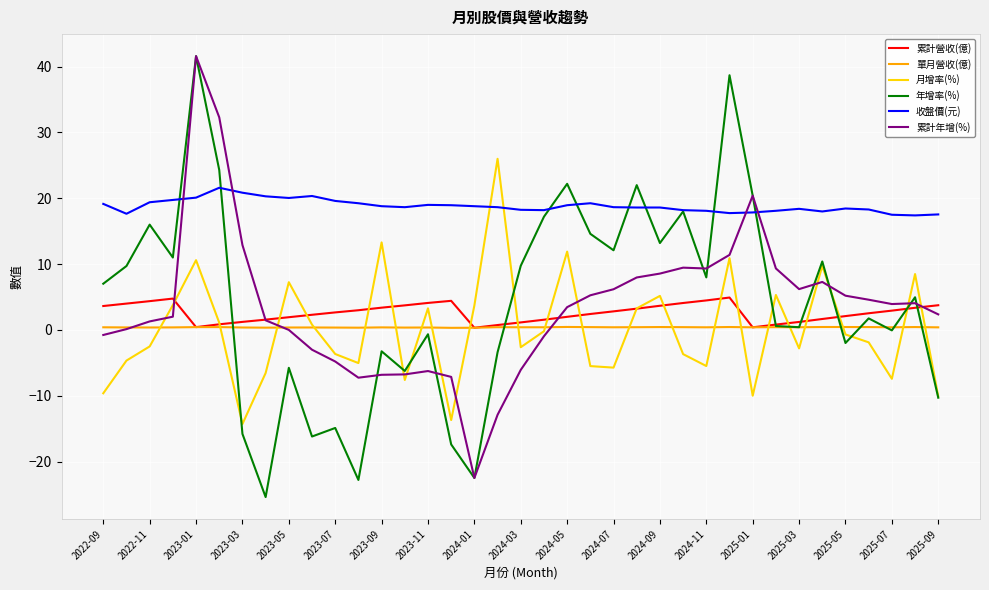

True or false: 單月營收(億) and 收盤價(元) cross at least once.

False